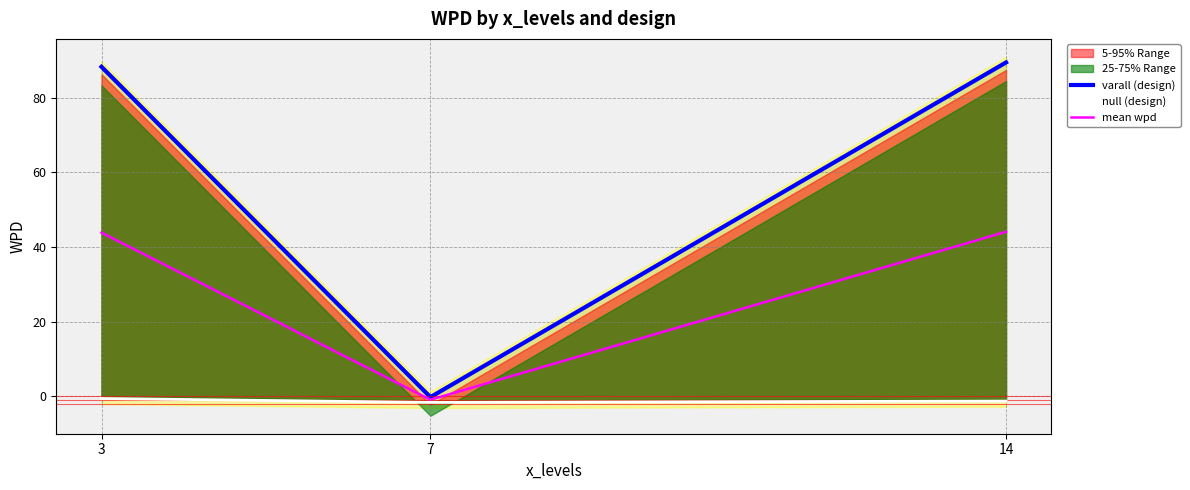

What is the sum of all mean wpd values?

87.0